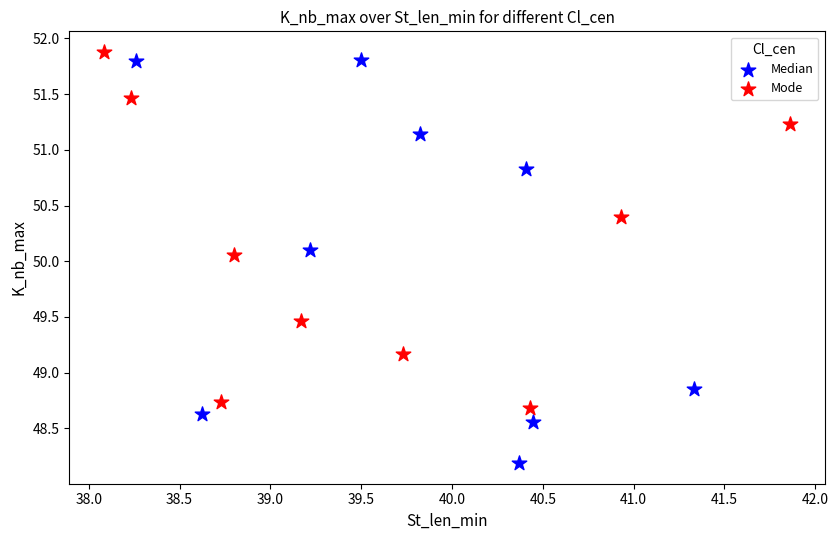

Which series reaches the minimum Y coordinate?

Median